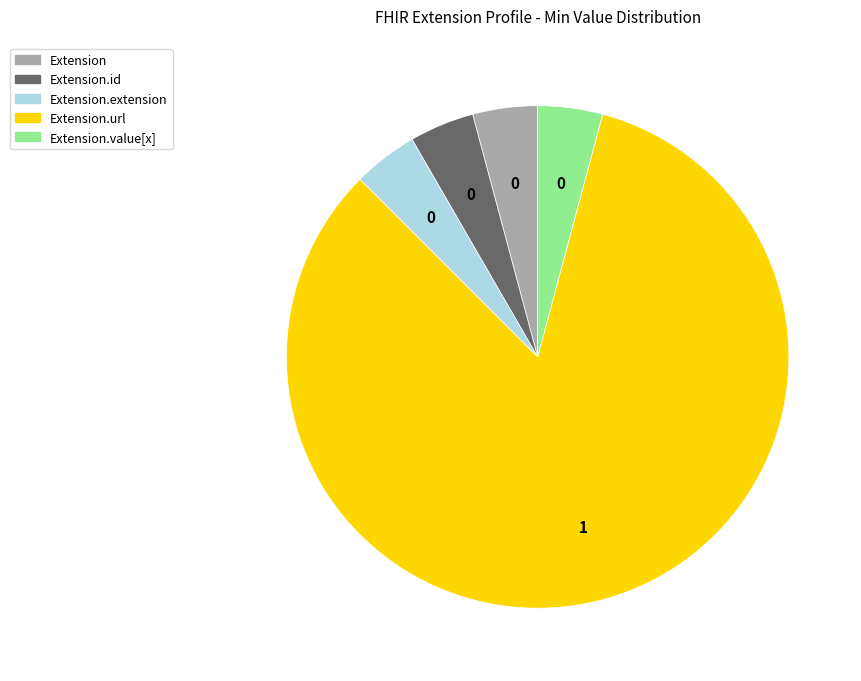

Does any single category account for the majority?

Yes